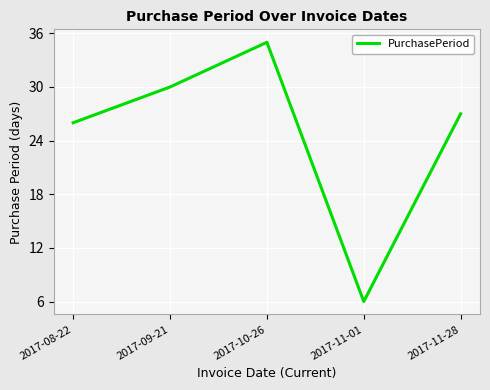

Between 2017-11-01 and 2017-11-28, which is larger?

2017-11-28